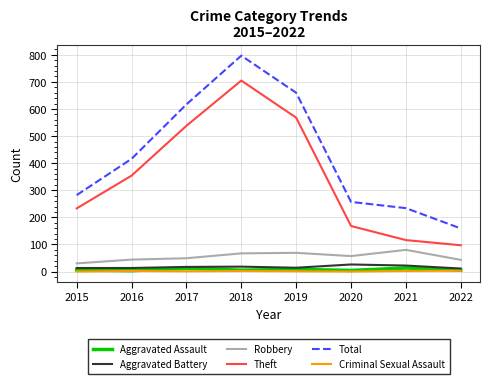

Is it true that Criminal Sexual Assault equals 1 at 2017?

True